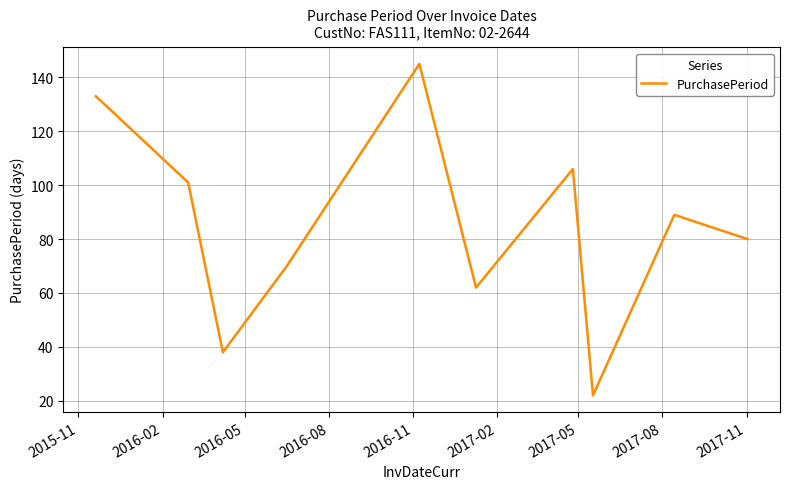

What is the difference between the maximum and minimum values?

123